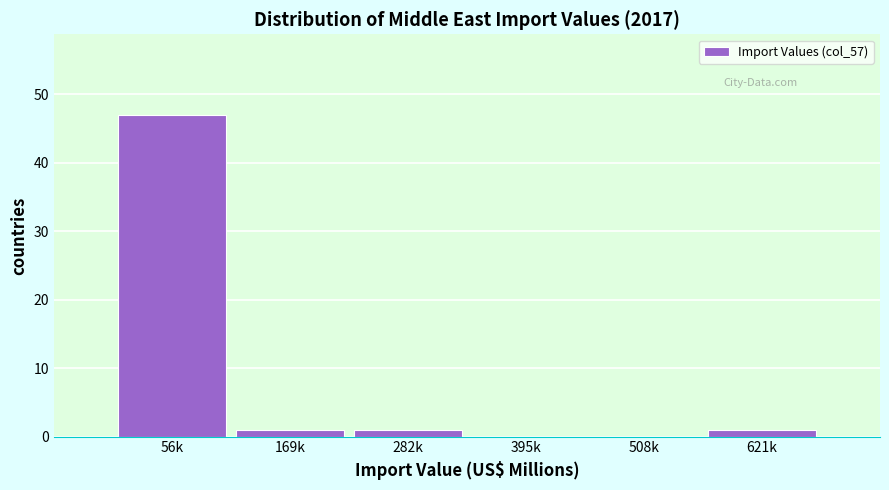

Reading left to right, list all the values displayed in this chart.

56k=47	169k=1	282k=1	395k=0	508k=0	621k=1